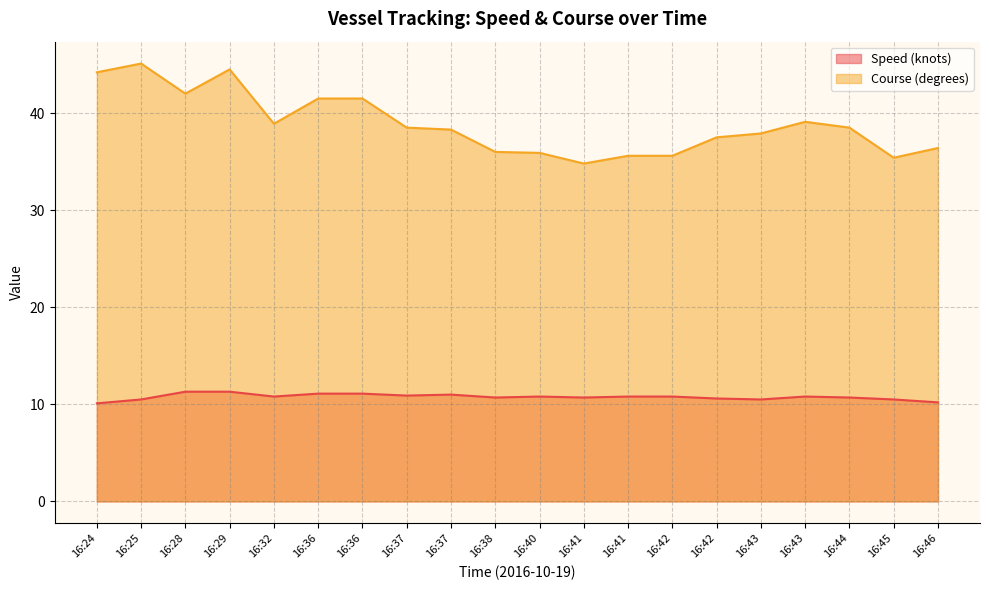

True or false: Speed (knots) and Course (degrees) intersect in this chart.

False